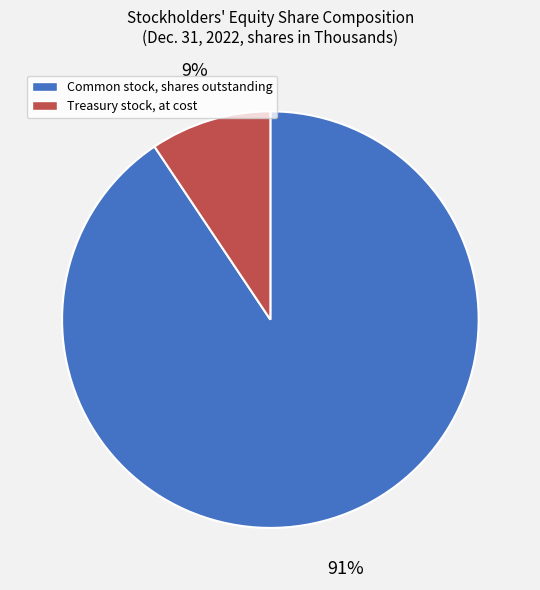

What is the largest slice in the pie chart?

Common stock, shares outstanding